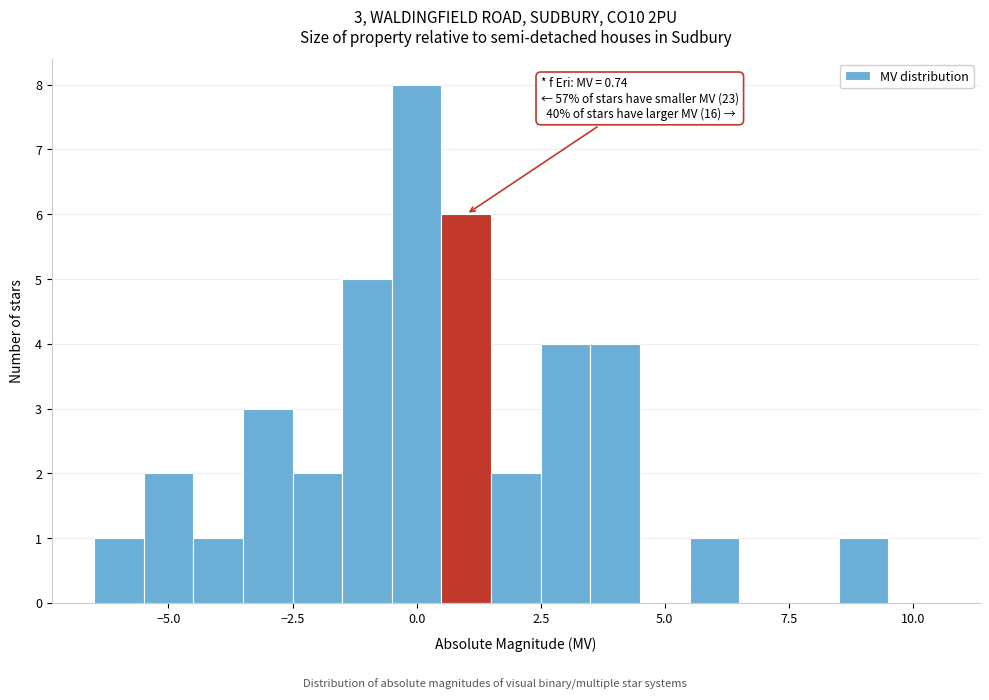

Around what value on the x-axis is the tallest bar? Give the approximate position of its centre, as read against the axis.

0.0